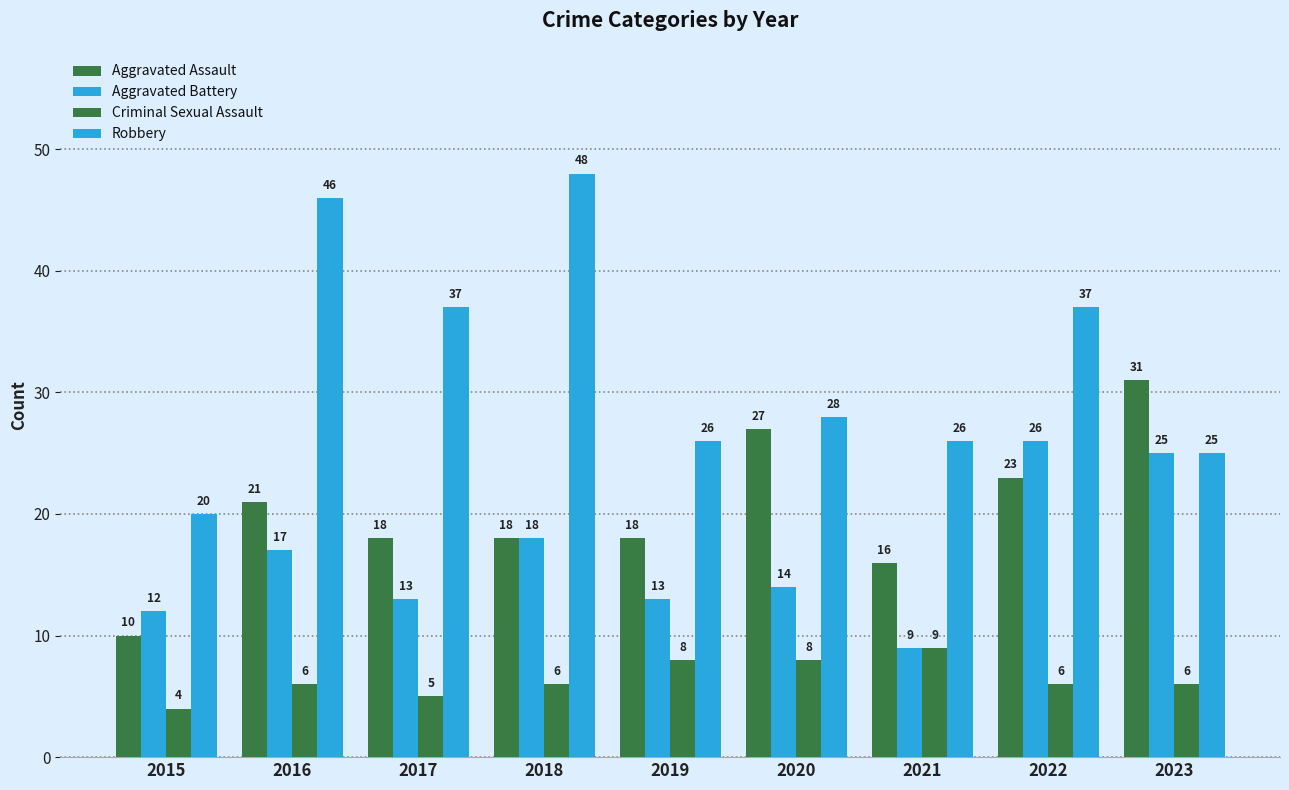

Rank the series by their maximum value, from lowest to highest.

Criminal Sexual Assault, Aggravated Battery, Aggravated Assault, Robbery